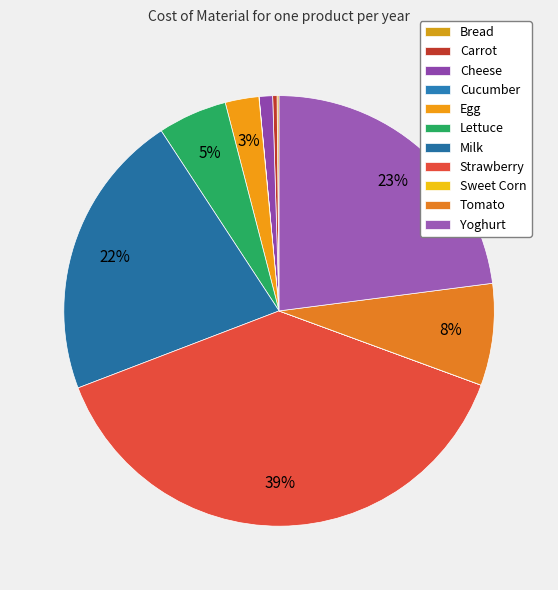

To the nearest percent, what is the combined percentage of Tomato and Cheese?

9%